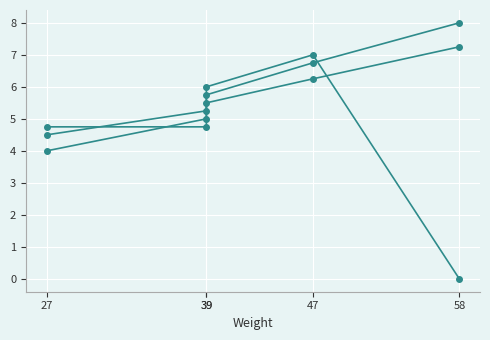

True or false: Outer Diameter has more than 2 interior local peaks.

False